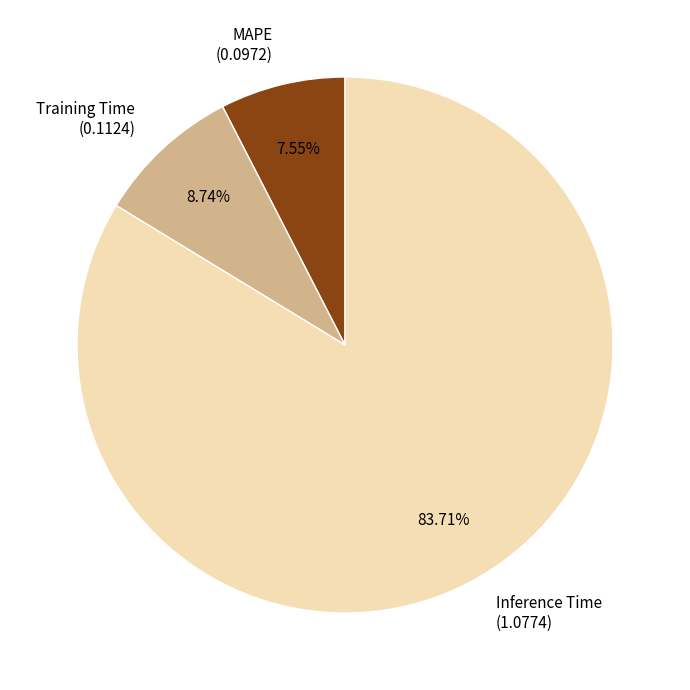

Does Inference Time represent more than half of the total?

Yes